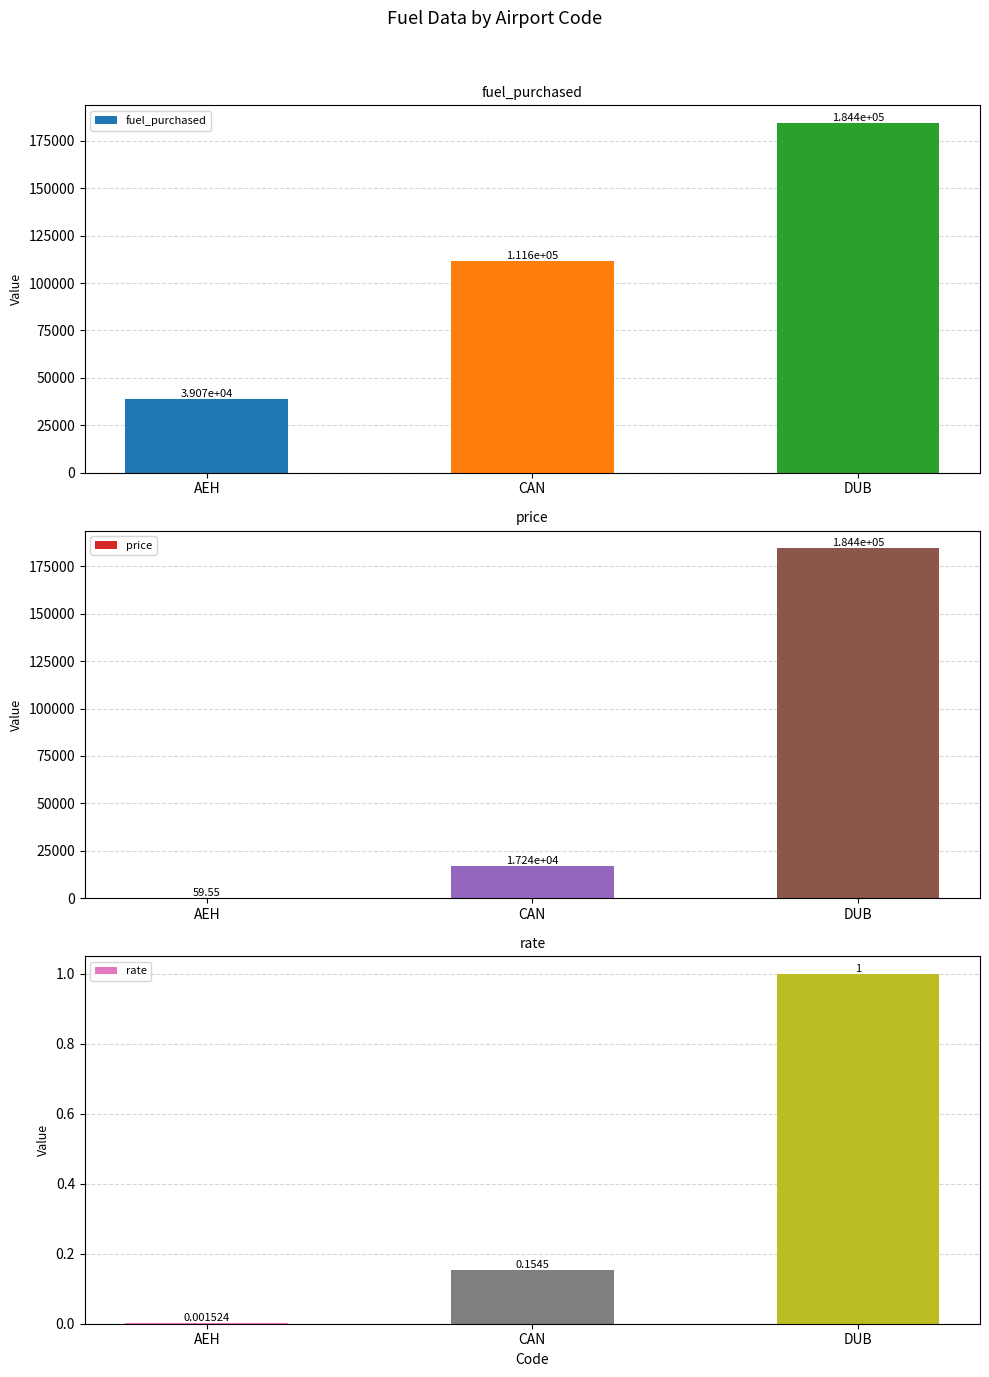

Reading left to right, list all the values displayed in this chart.

fuel_purchased: AEH=39072.5	CAN=111570.5	DUB=184448.8
price: AEH=59.5	CAN=17237.6	DUB=184448.8
rate: AEH=0.0	CAN=0.2	DUB=1.0